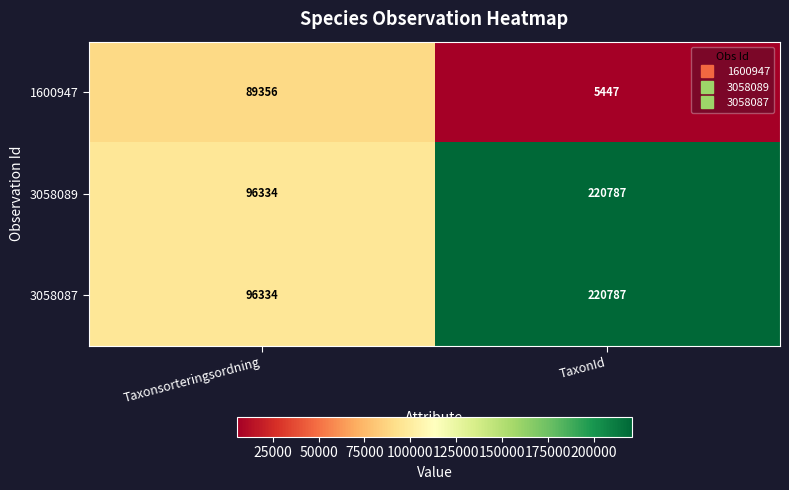

List the labels in order of 3058089 value, smallest first.

Taxonsorteringsordning, TaxonId